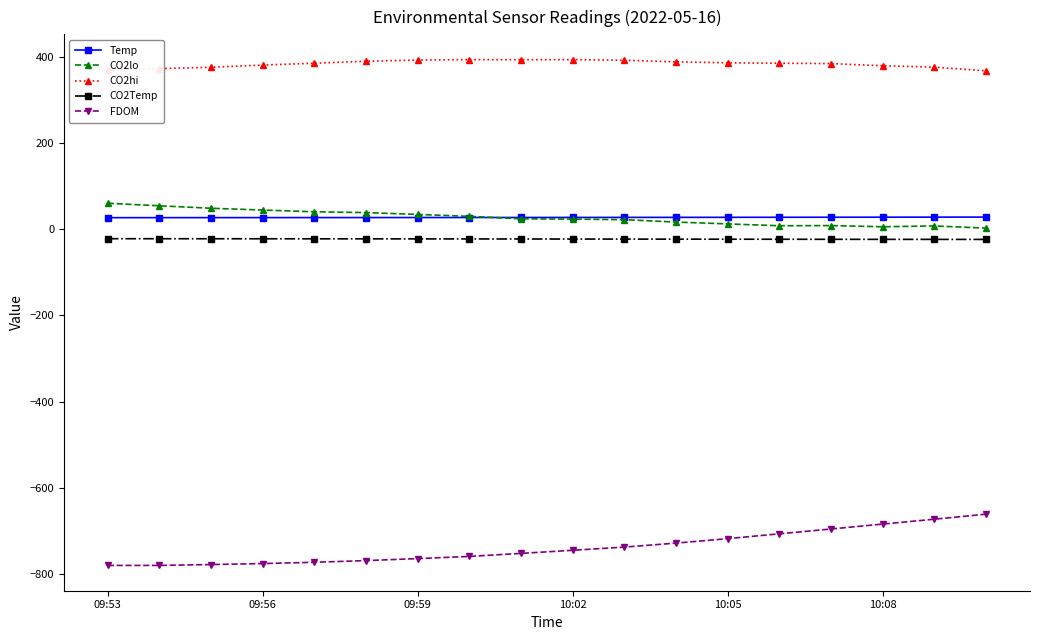

True or false: CO2hi and FDOM cross at least once.

False